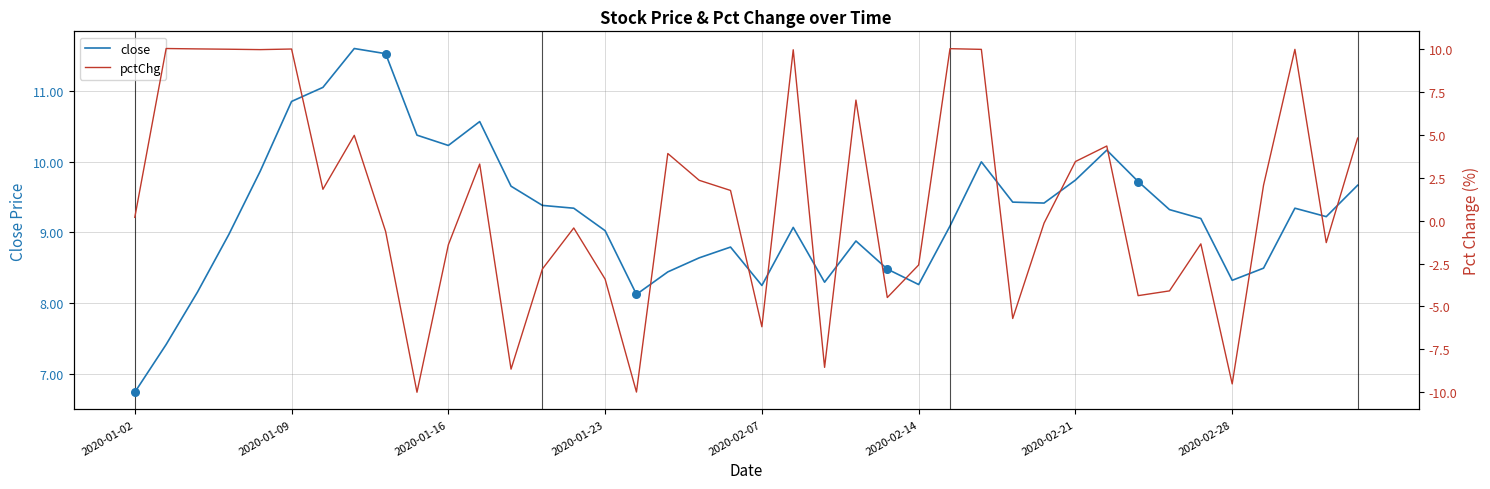

What are all the series names shown in the legend?

close, pctChg